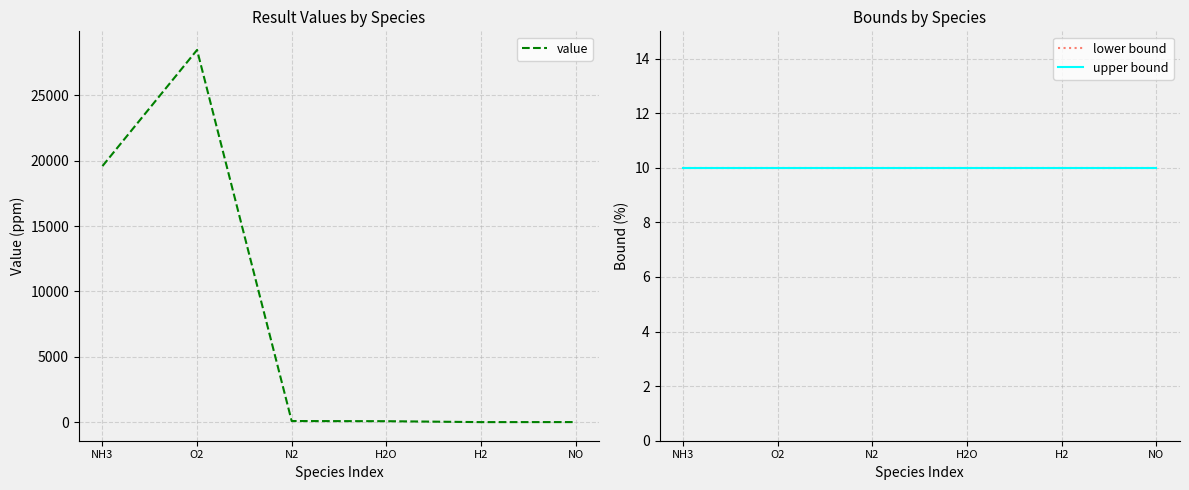

The value of upper bound at NH3 is 17.6. True or false?

False